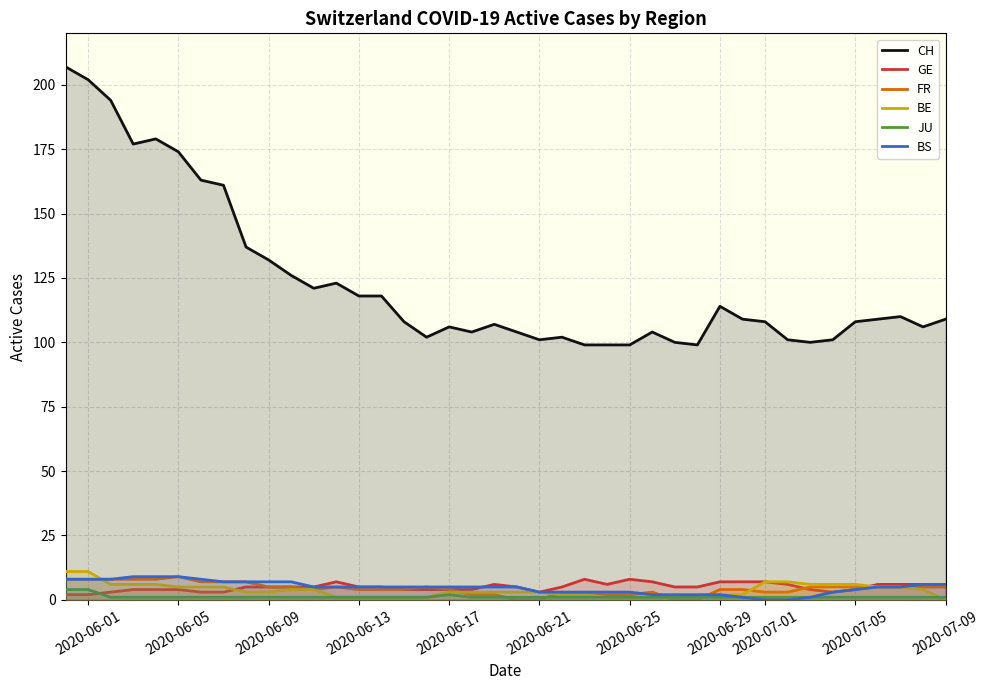

How many values in the GE series exceed 5?

13